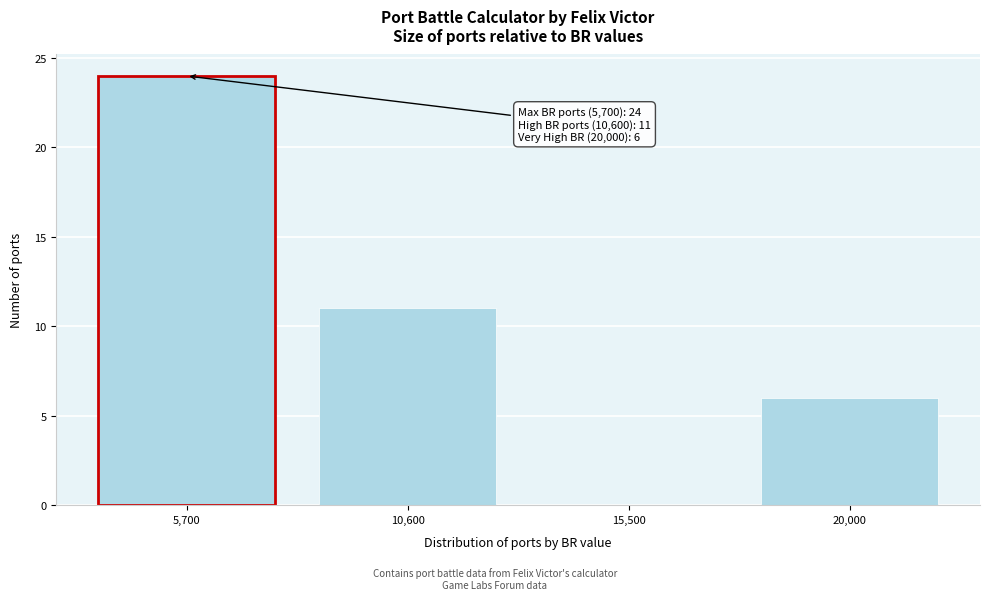

Reading right to left, what are all the values shown in this chart?

20,000=6	15,500=0	10,600=11	5,700=24